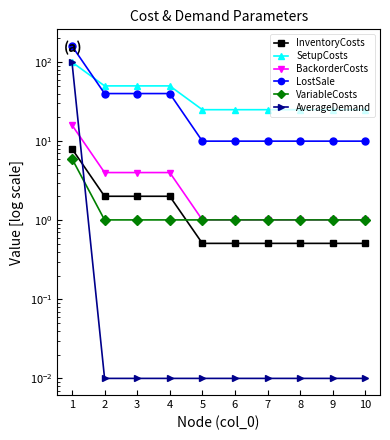

Which has a higher value, 7 or 4?

4